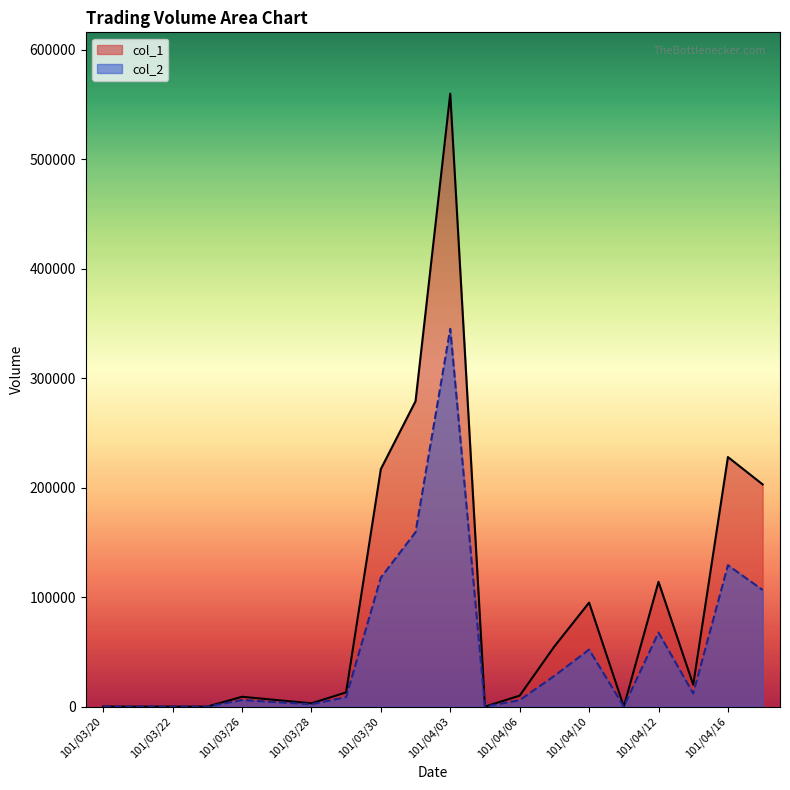

At which label is col_2 closest to 172575?

101/04/02